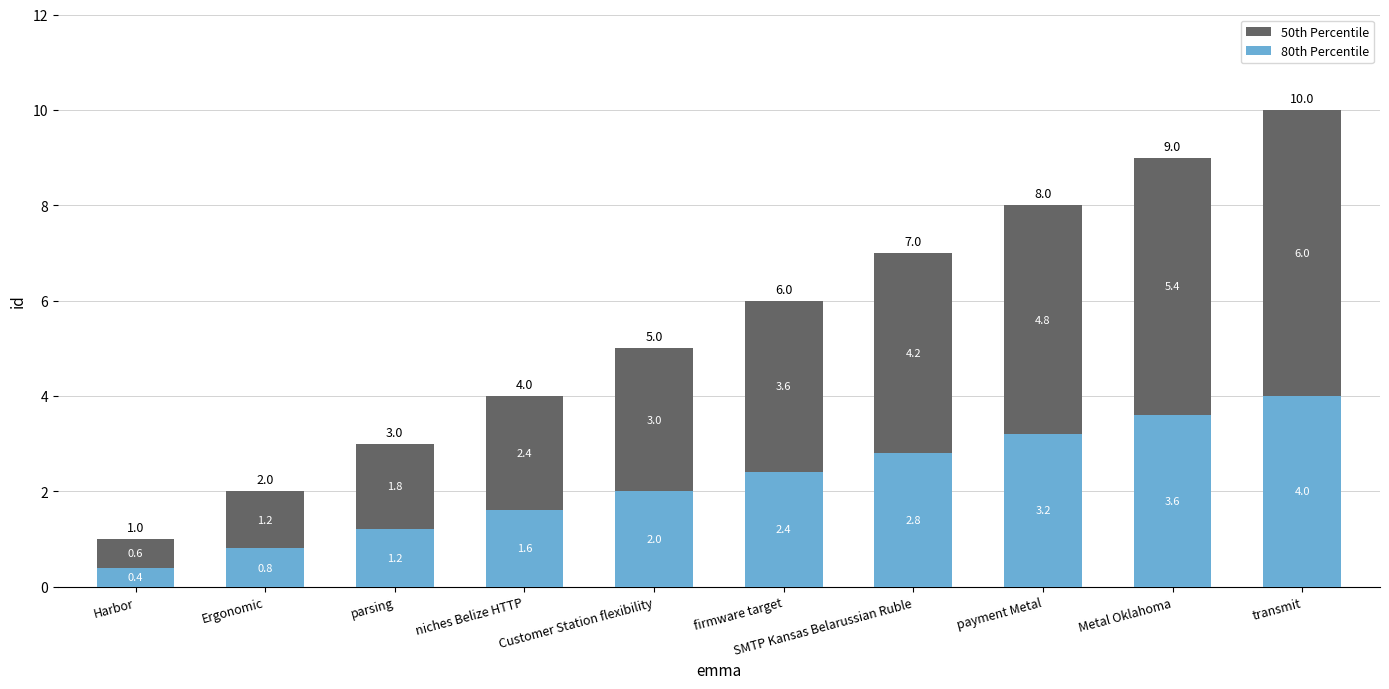

Rank the categories by 80th Percentile value from highest to lowest.

transmit, Metal Oklahoma, payment Metal, SMTP Kansas Belarussian Ruble, firmware target, Customer Station flexibility, niches Belize HTTP, parsing, Ergonomic, Harbor